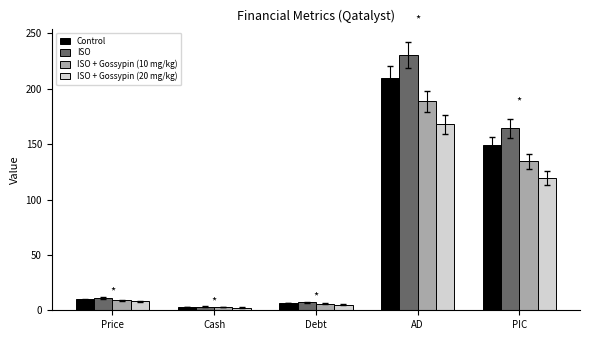

List the labels in order of ISO + Gossypin (10 mg/kg) value, smallest first.

Cash, Debt, Price, PIC, AD